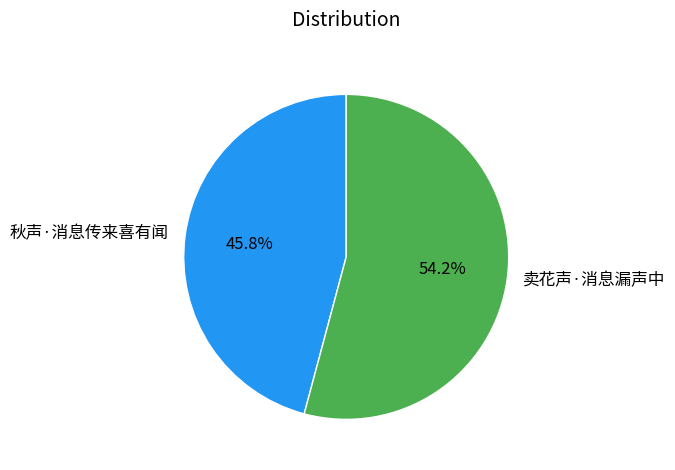

Which has a higher value, 秋声·消息传来喜有闻 or 卖花声·消息漏声中?

卖花声·消息漏声中